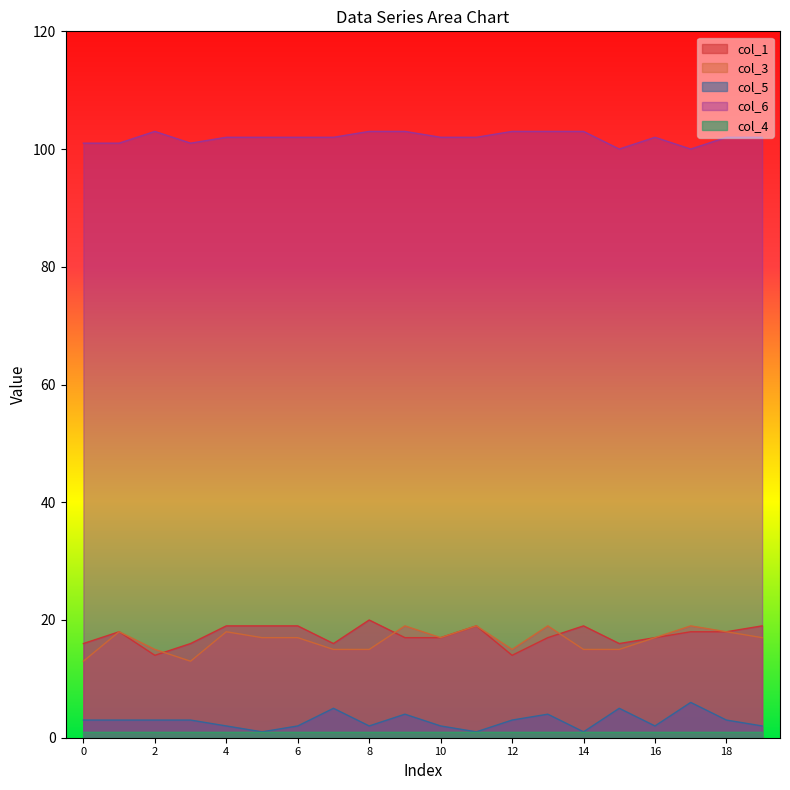

What is the value of the col_3 point at the 12th from the left?

19